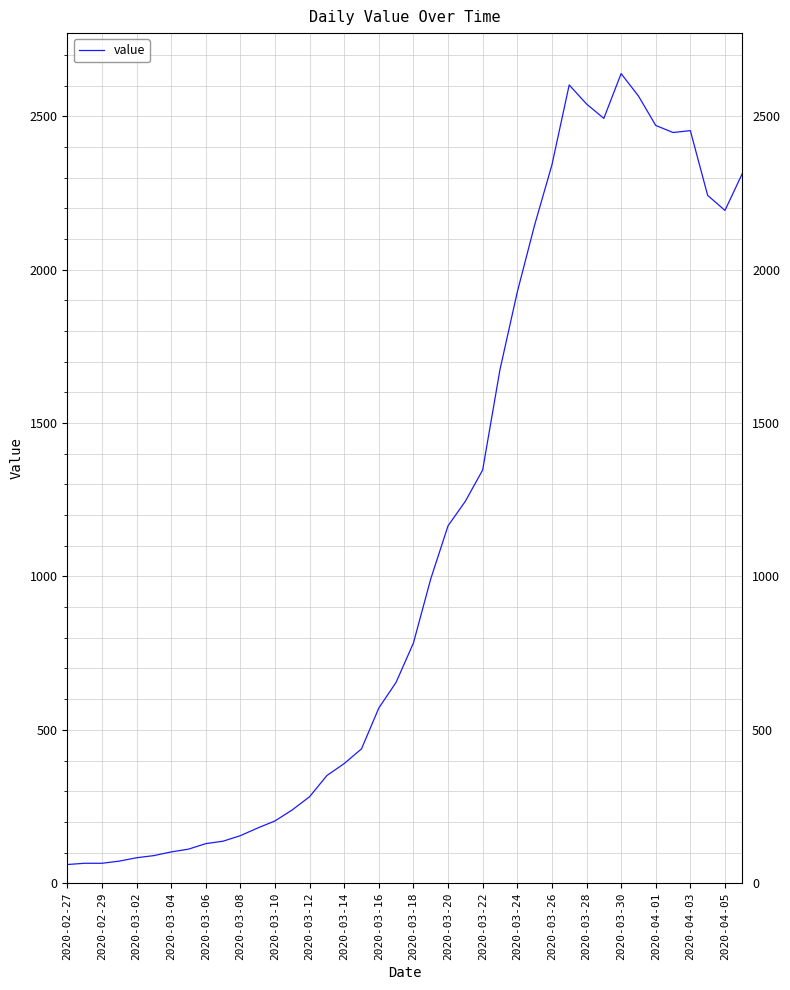

What is the difference between the maximum and minimum values?

2578